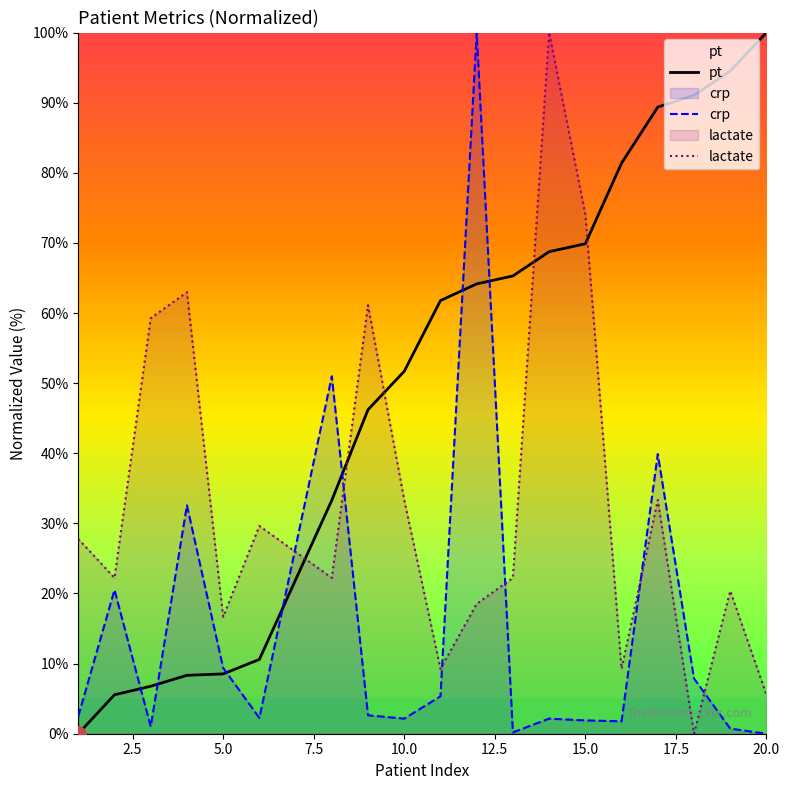

At how many categories does at least one series exceed 12?

19